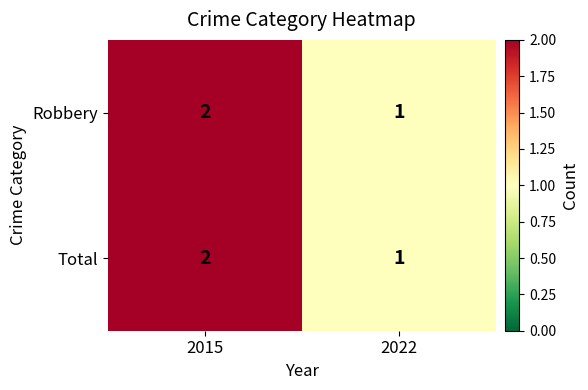

The value of Robbery at 2015 is 2. True or false?

True